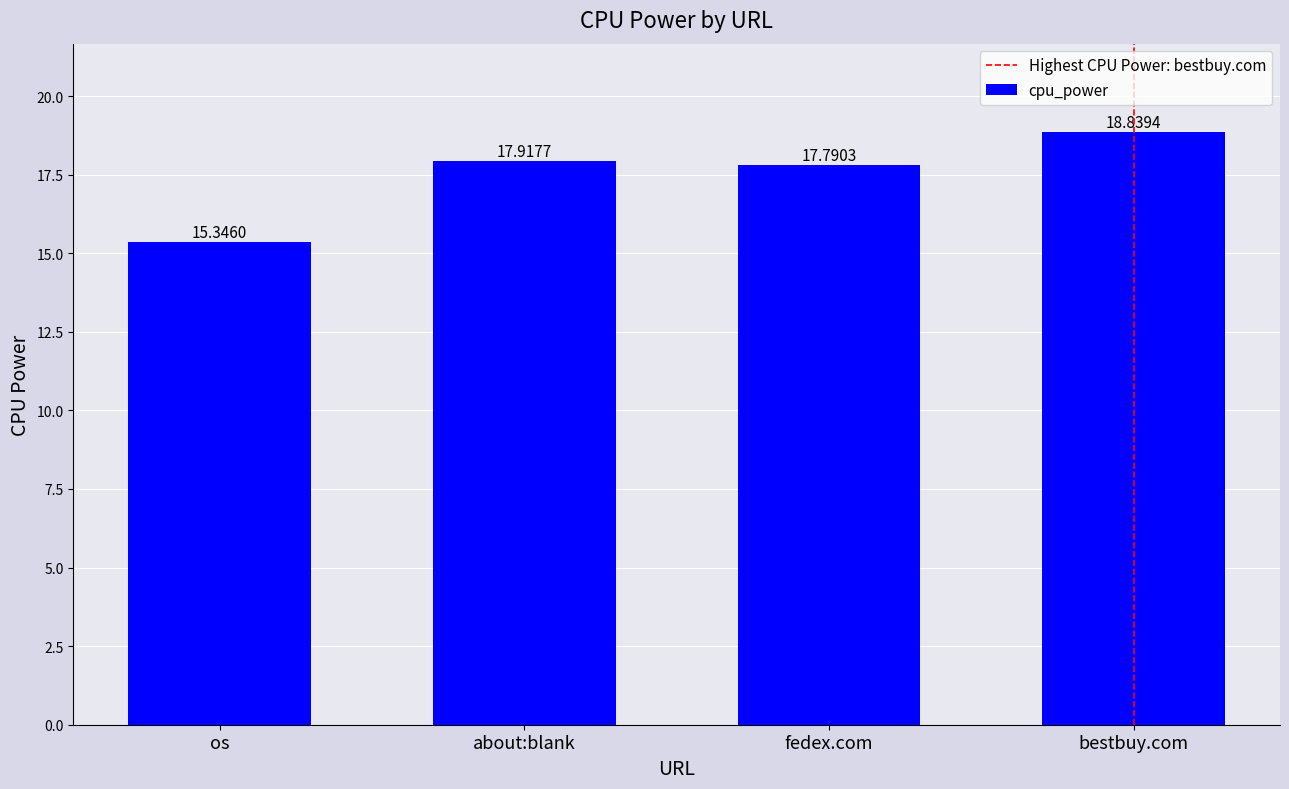

What is the difference between the maximum and minimum values?

3.5